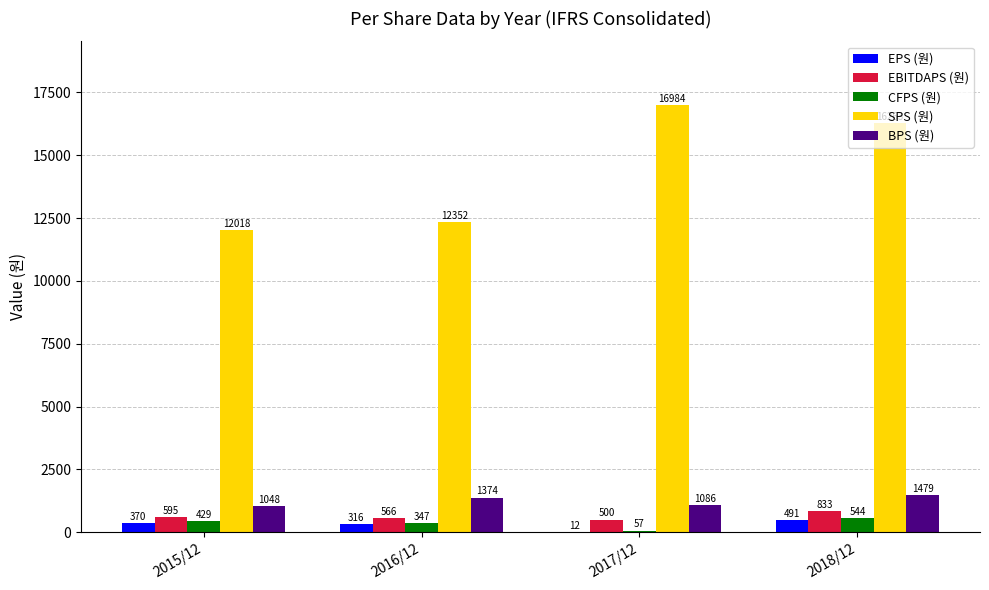

What is the maximum value for CFPS (원)?

544